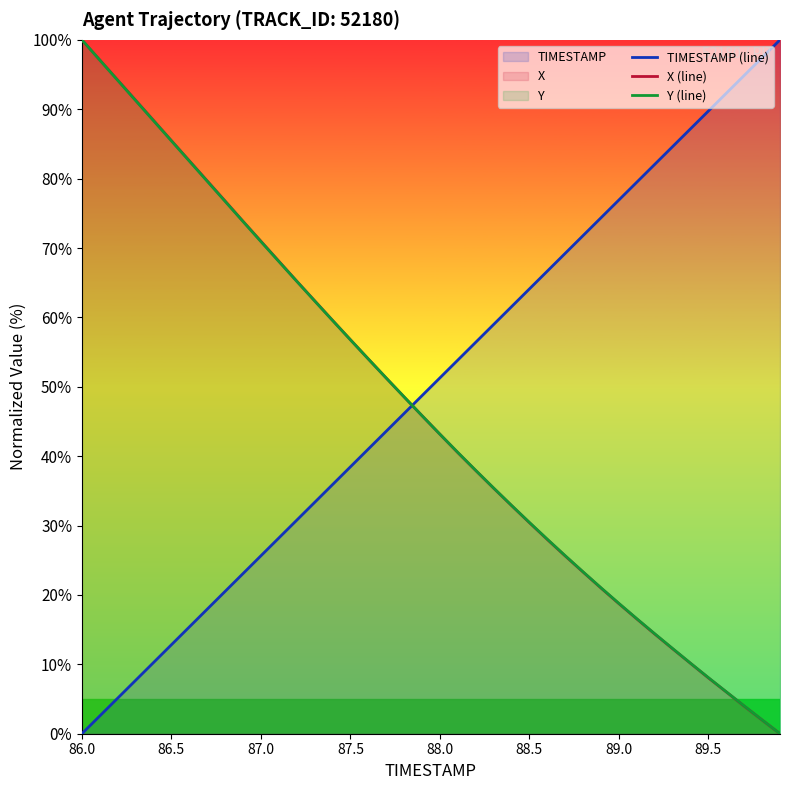

What is the maximum value for X (line)?

100.0